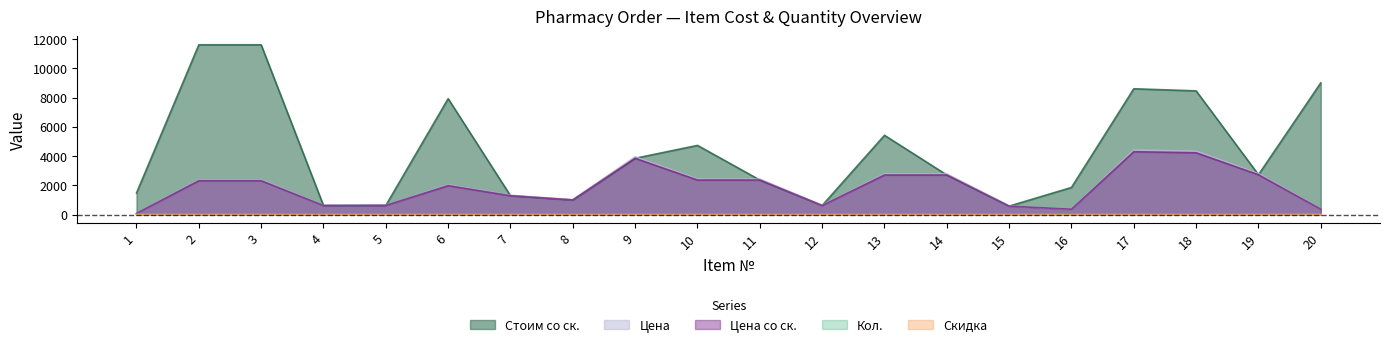

Reading left to right, list all the values displayed in this chart.

Кол.: 18.0	5.0	5.0	1.0	1.0	4.0	1.0	1.0	1.0	2.0	1.0	1.0	2.0	1.0	1.0	5.0	2.0	2.0	1.0	24.0
Стоим со ск.: 1476.0	11612.2	11612.2	621.1	629.4	7928.7	1290.9	1001.3	3851.2	4732.6	2366.3	623.0	5422.9	2711.5	581.1	1857.4	8605.4	8461.0	2728.1	9010.1
Скидка: 0.0	2.5	2.5	2.5	2.5	2.5	2.5	2.5	2.5	2.5	2.5	2.5	2.5	2.5	2.5	2.5	2.5	2.5	2.5	3.0
Цена со ск.: 82.0	2322.4	2322.4	621.1	629.4	1982.2	1290.9	1001.3	3851.2	2366.3	2366.3	623.0	2711.5	2711.5	581.1	371.5	4302.7	4230.5	2728.1	375.4
Цена: 82.0	2382.0	2382.0	637.0	645.6	2033.0	1324.0	1027.0	3950.0	2427.0	2427.0	639.0	2781.0	2781.0	596.0	381.0	4413.0	4339.0	2798.0	387.0